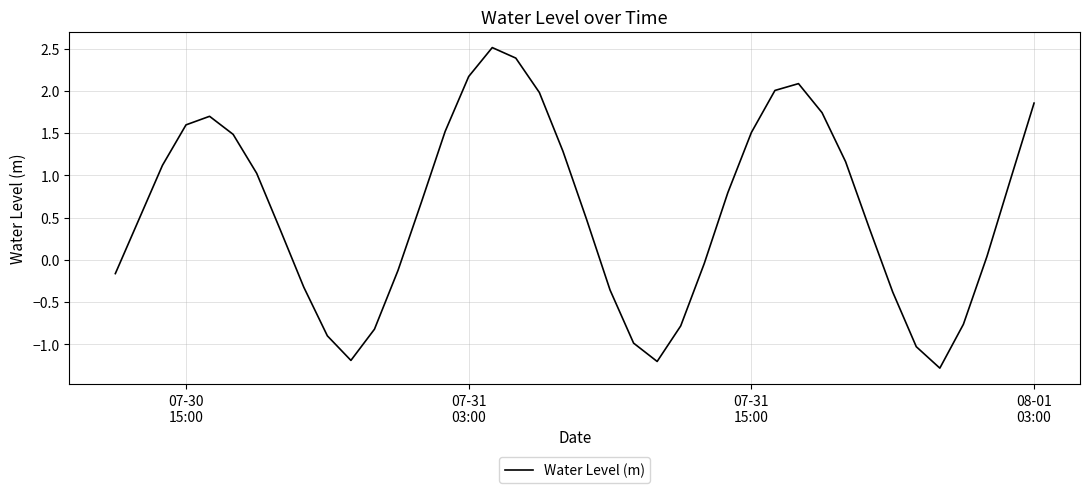

What is the difference between the maximum and minimum values?

3.8